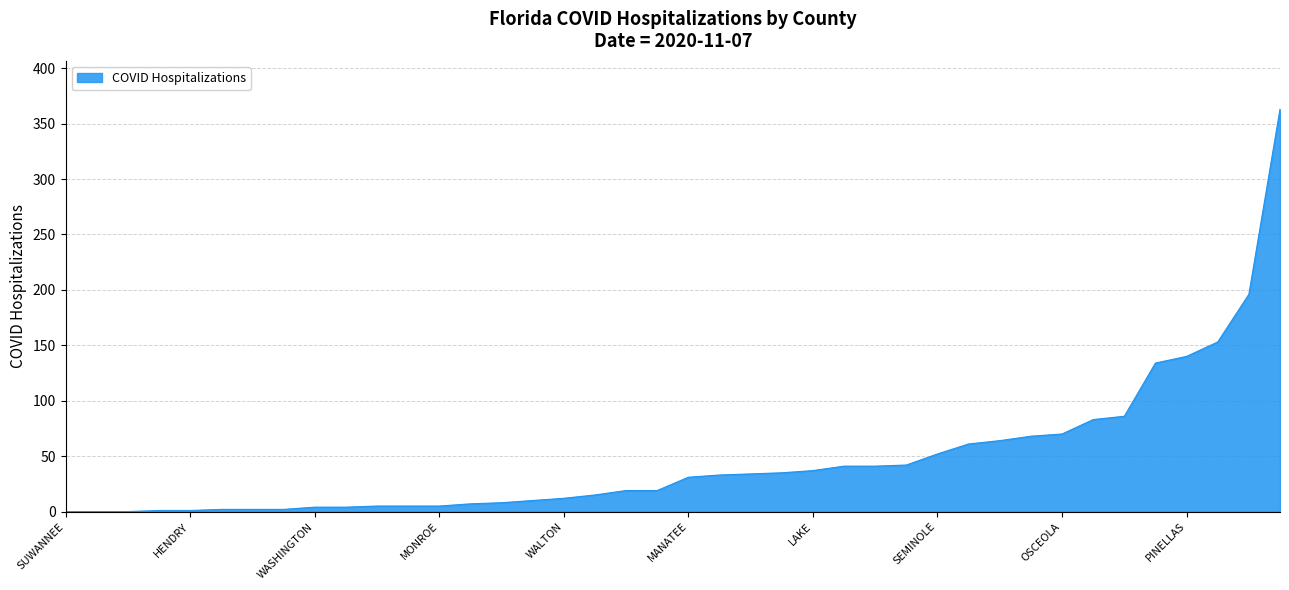

What is the greatest value displayed?

363